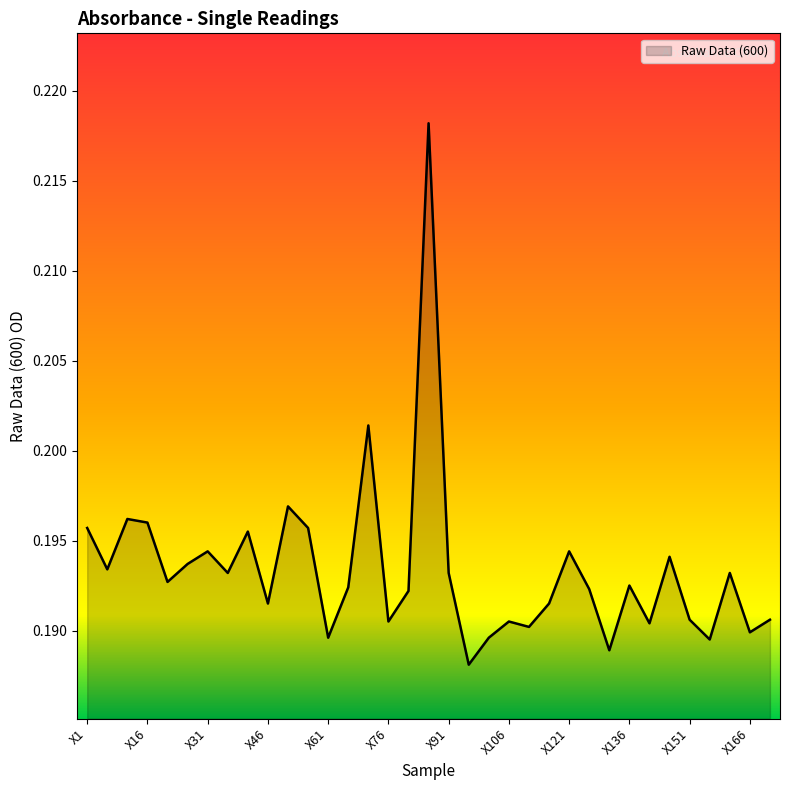

True or false: the data has more than 2 interior local peaks.

True